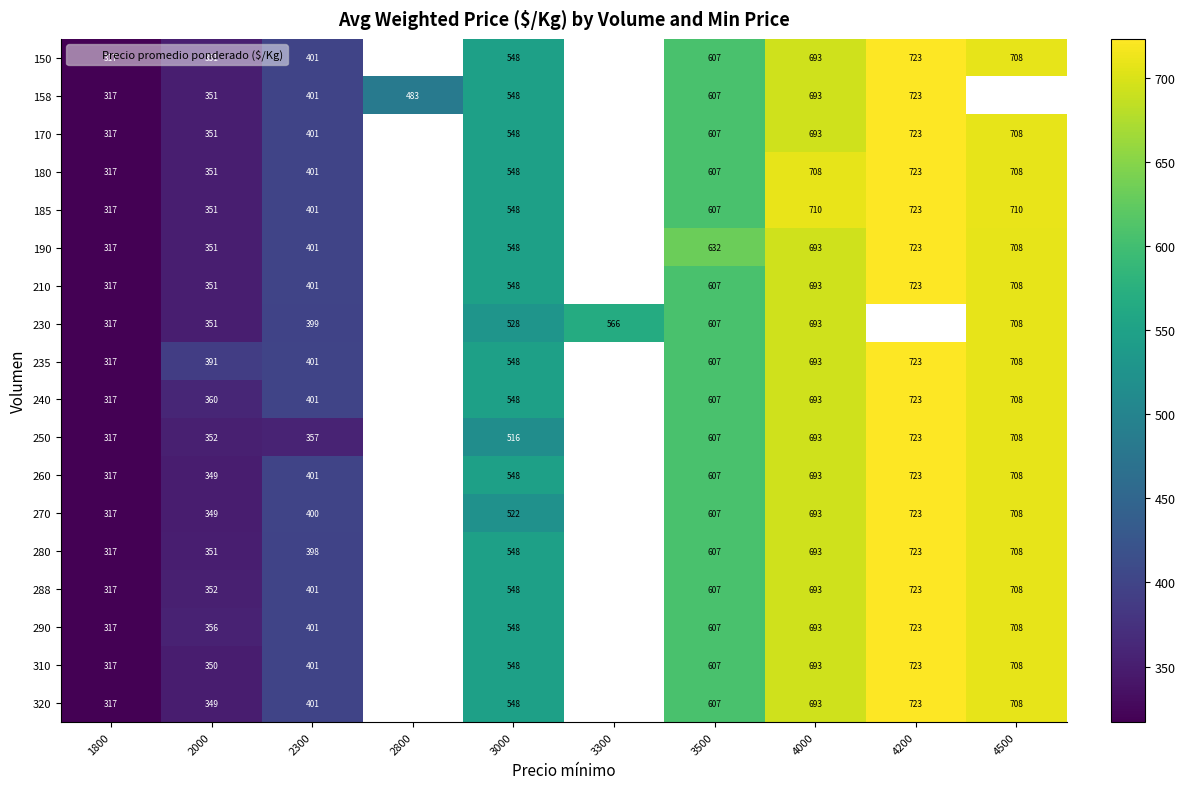

Which label corresponds to the smallest value in the chart?

1800